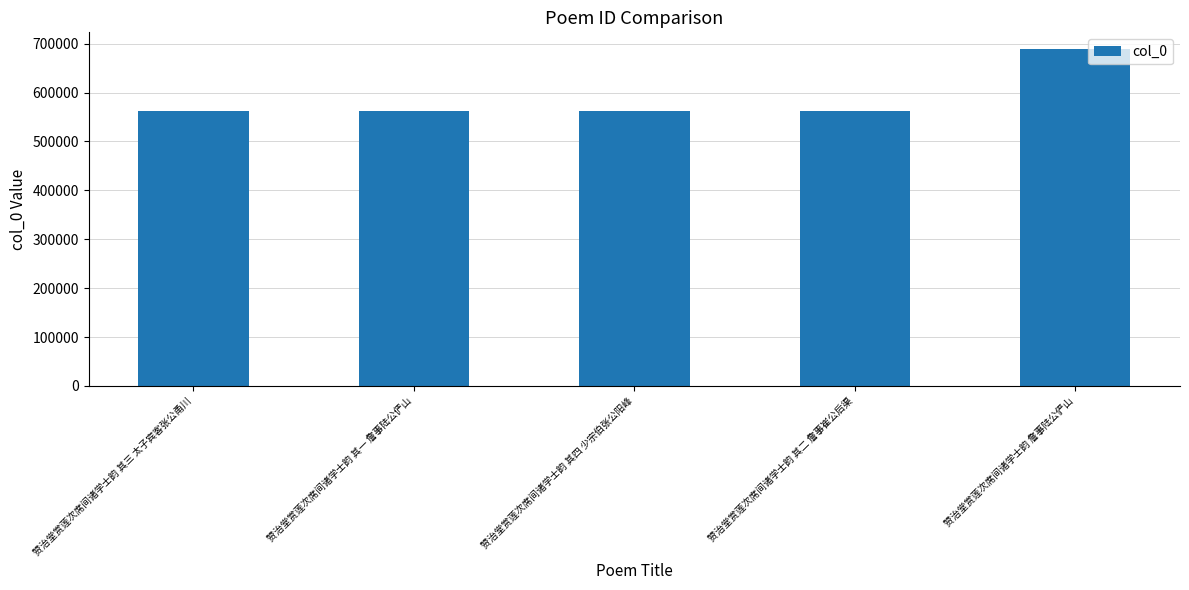

What is the difference between the maximum and minimum values?

127007